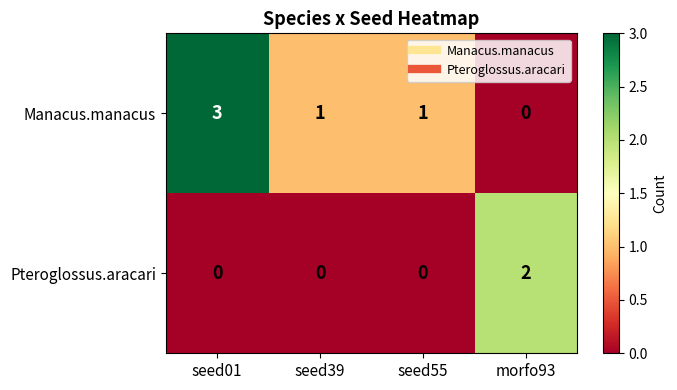

How many values in the Manacus.manacus series are below 1?

1